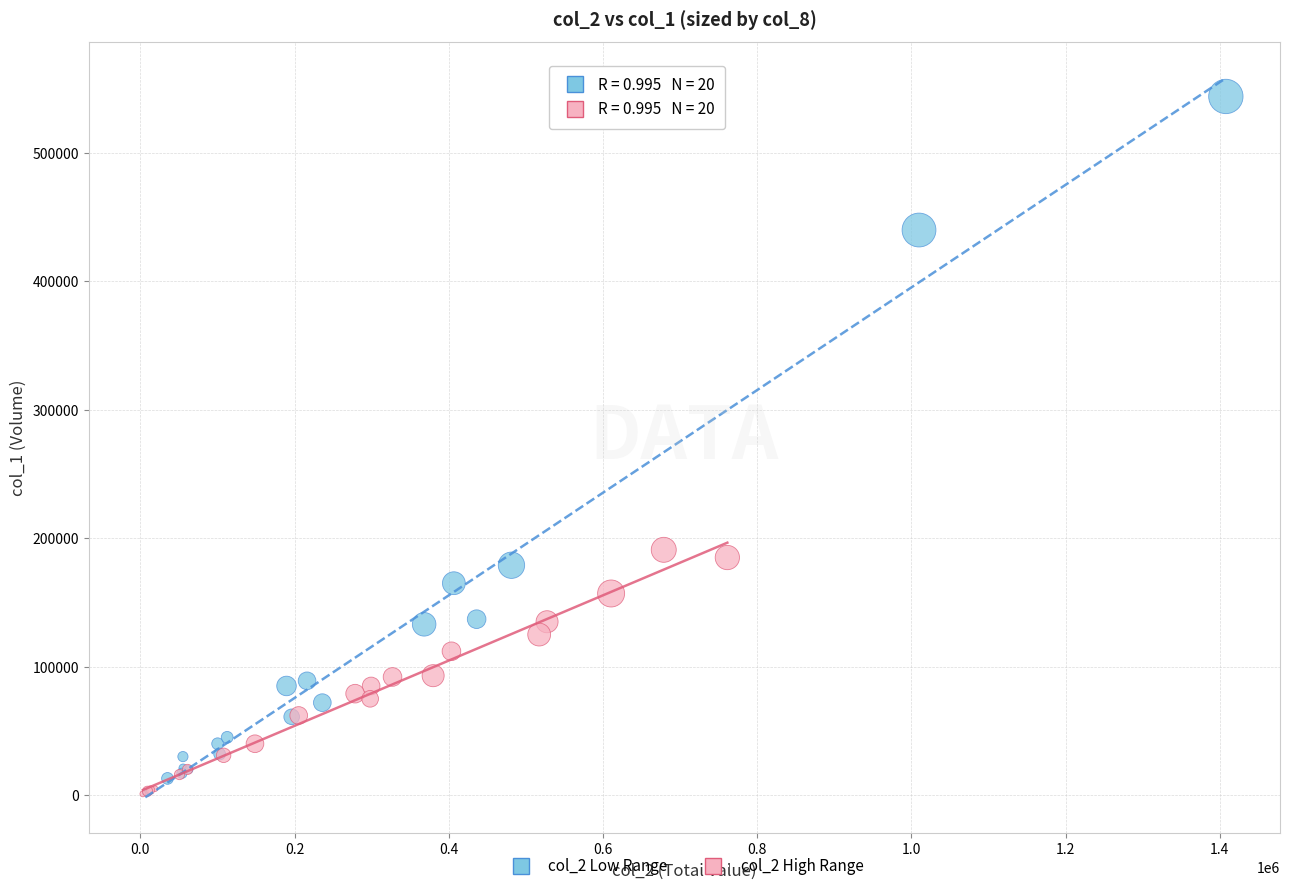

Which series has the widest spread of Y values?

col_2 Low Range